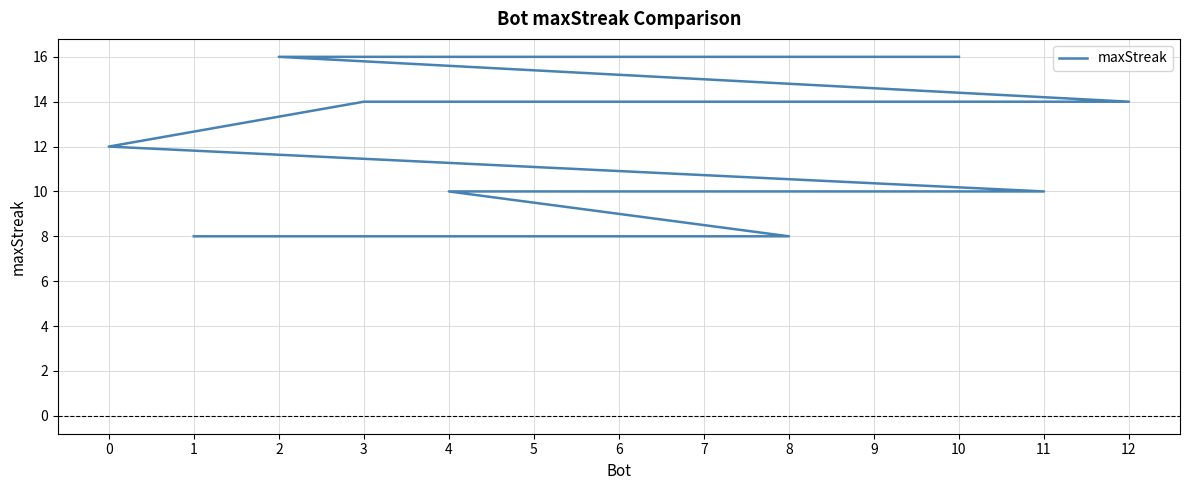

What is the sum of the values at 6 and 5?

24